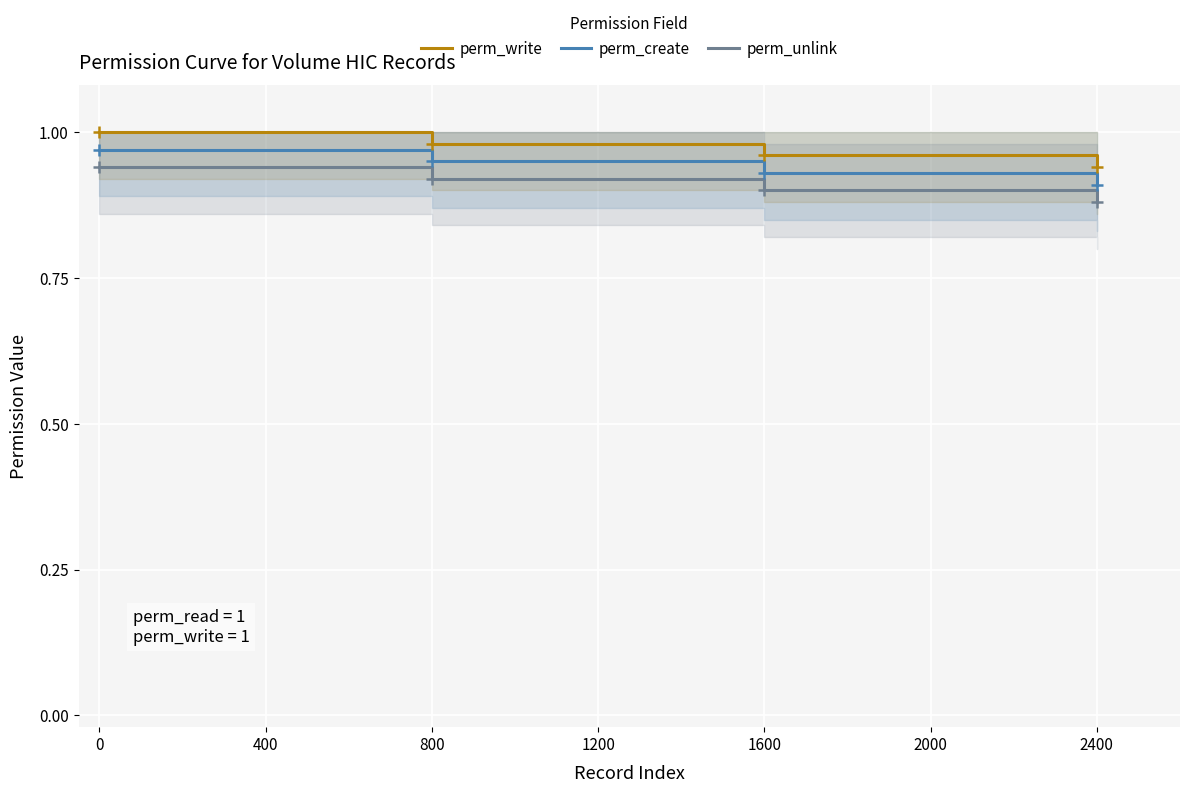

Does the chart display data point markers on the line(s)?

Yes